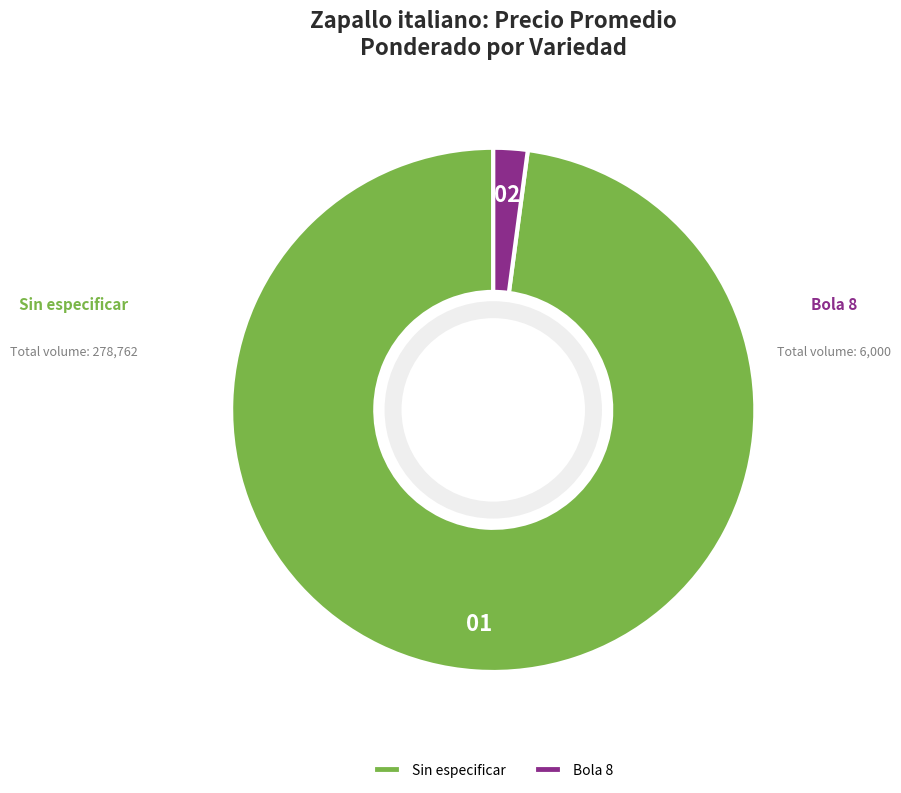

Rank the categories by value from lowest to highest.

Bola 8, Sin especificar